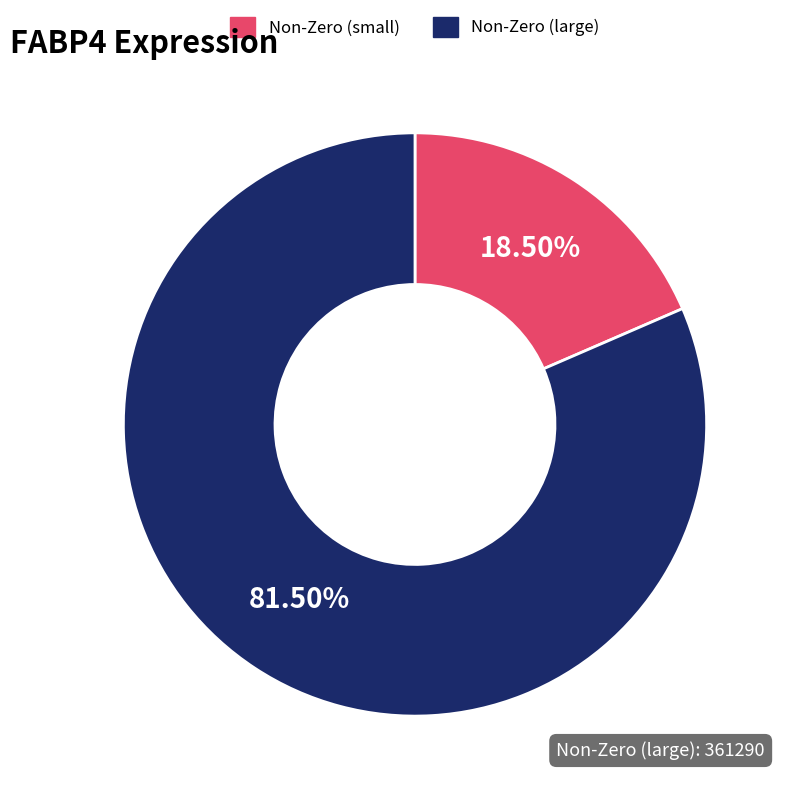

Which category has the smallest portion of the pie?

Non-Zero (small)